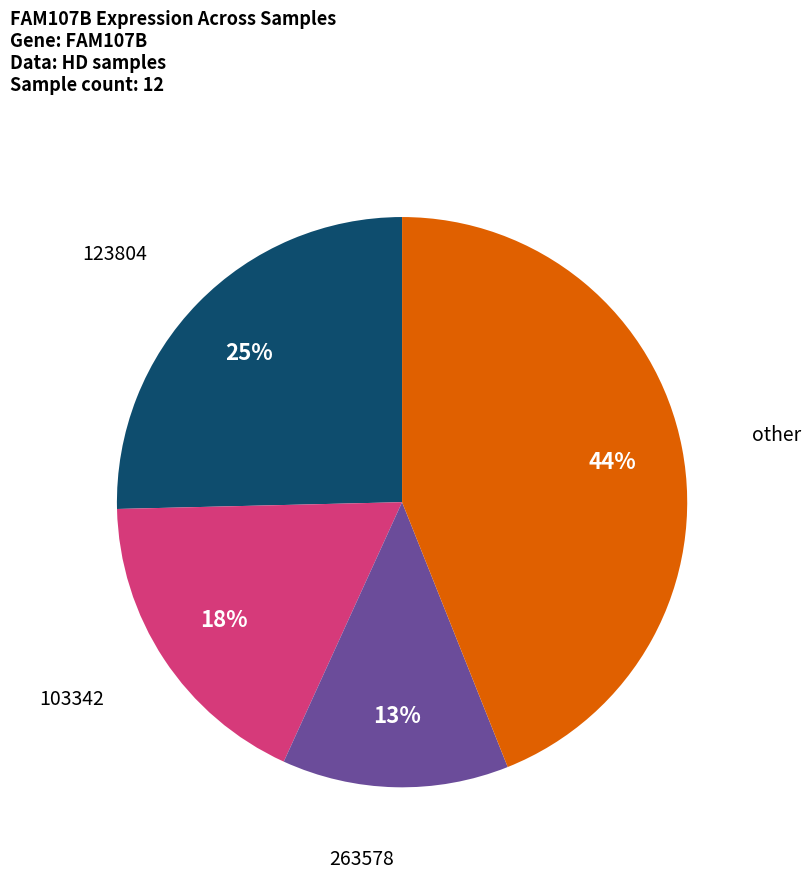

To the nearest percent, what is the average slice percentage?

25%